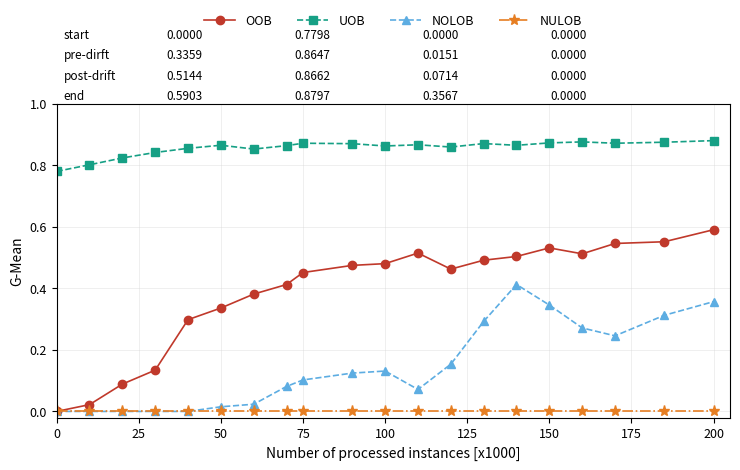

Rank the series by their average value, from highest to lowest.

UOB, OOB, NOLOB, NULOB